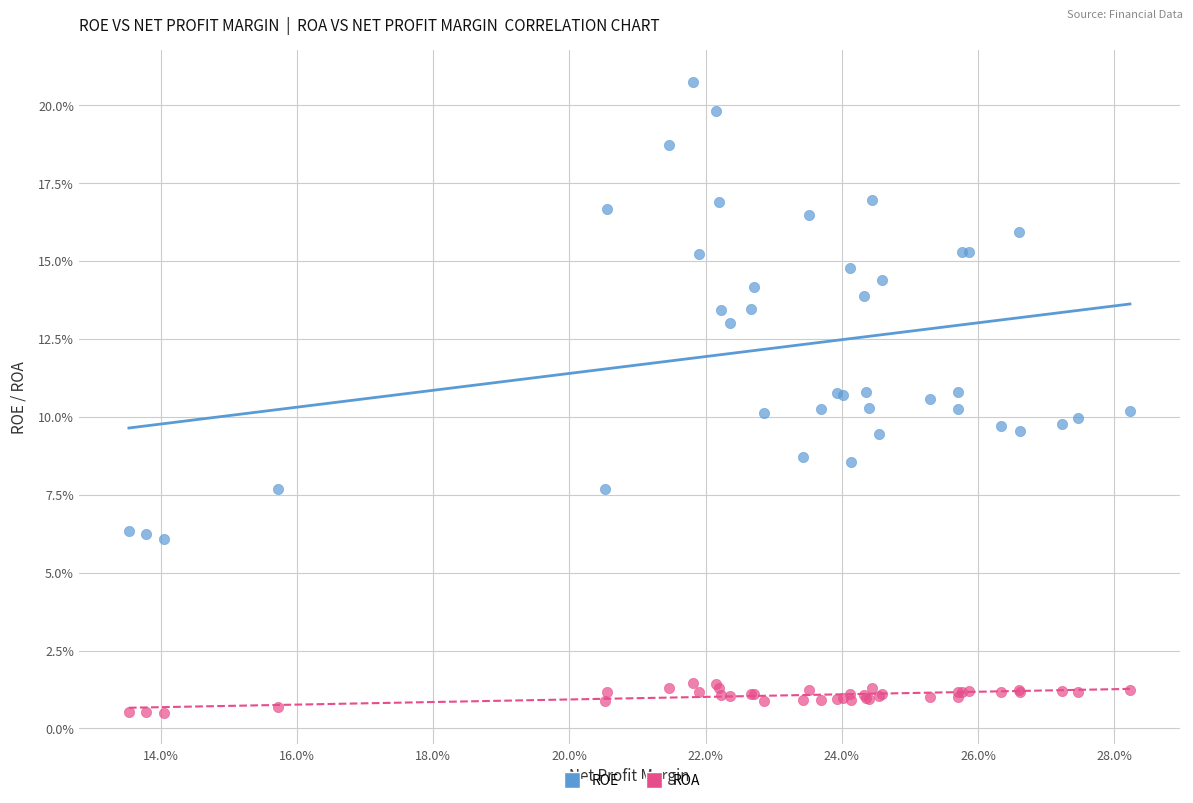

What are all the series names shown in the legend?

ROE, ROA